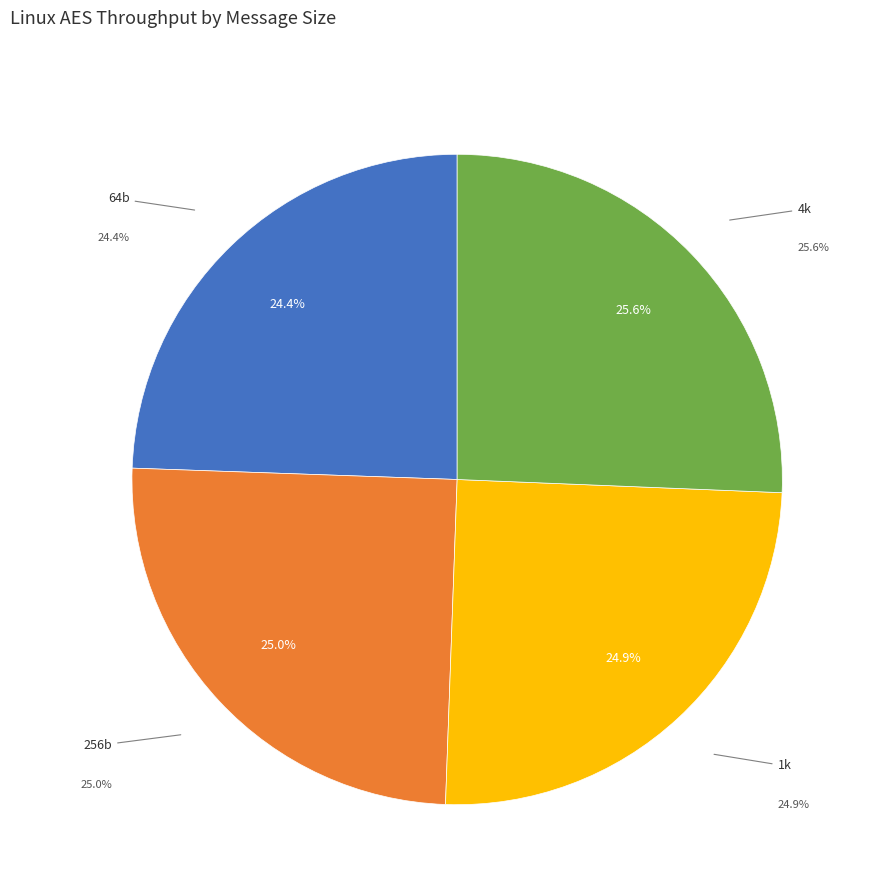

To the nearest percent, what portion does 4k represent?

26%